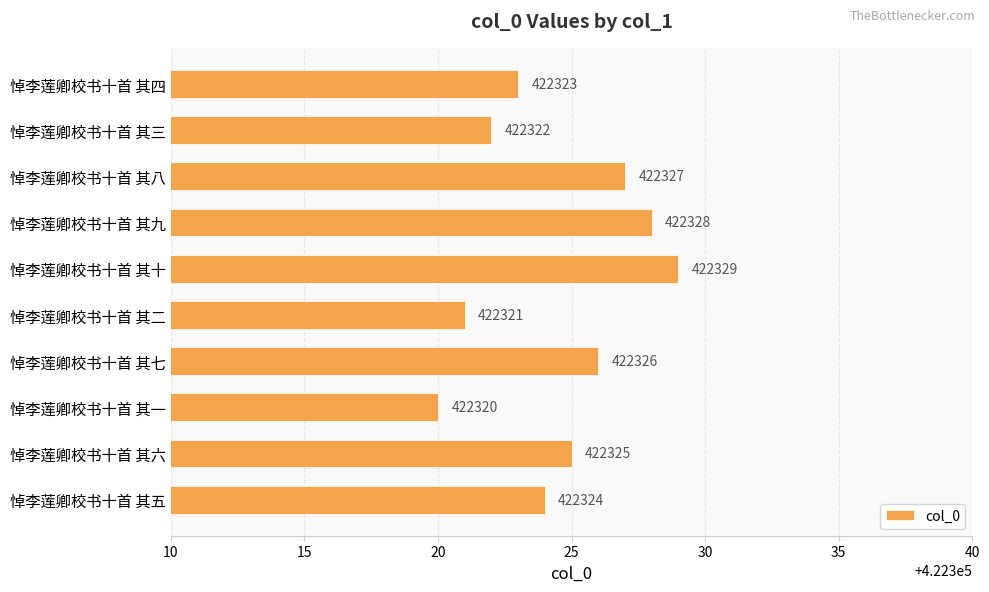

What is the change in value from 悼李莲卿校书十首 其四 to 悼李莲卿校书十首 其十?

+6